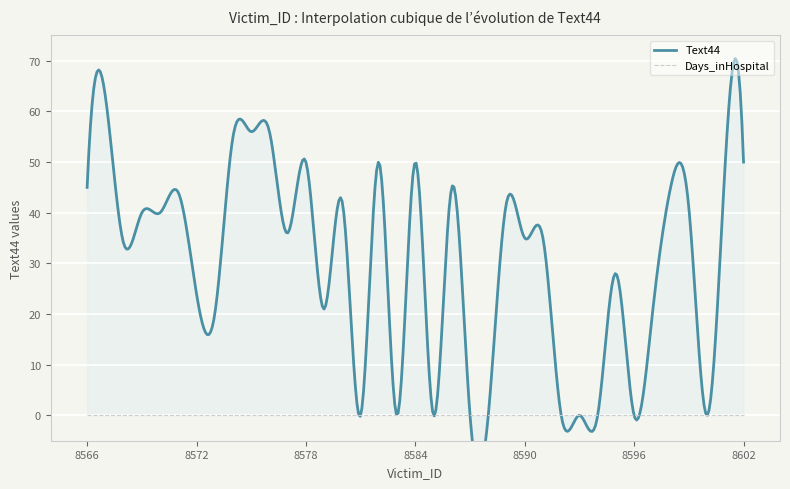

Which has a higher value, 8600 or 8576?

8576